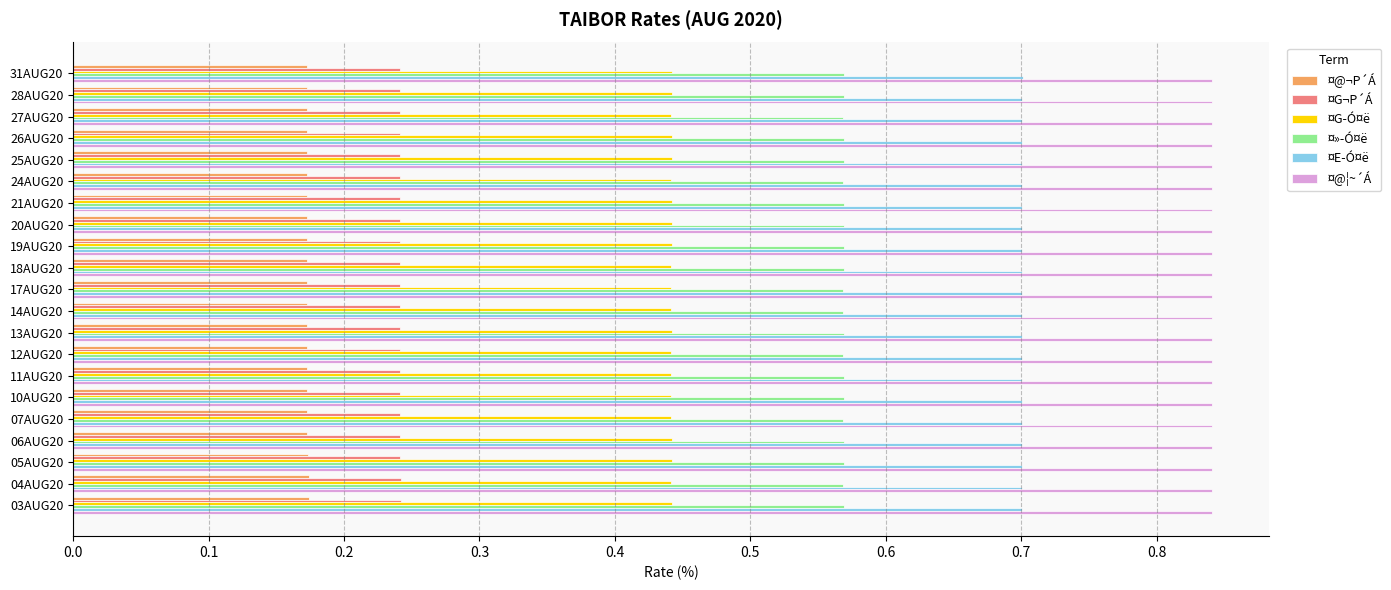

Rank the series at 05AUG20 from lowest to highest value.

¤@¬P´Á, ¤G¬P´Á, ¤G­Ó¤ë, ¤»­Ó¤ë, ¤E­Ó¤ë, ¤@¦~´Á